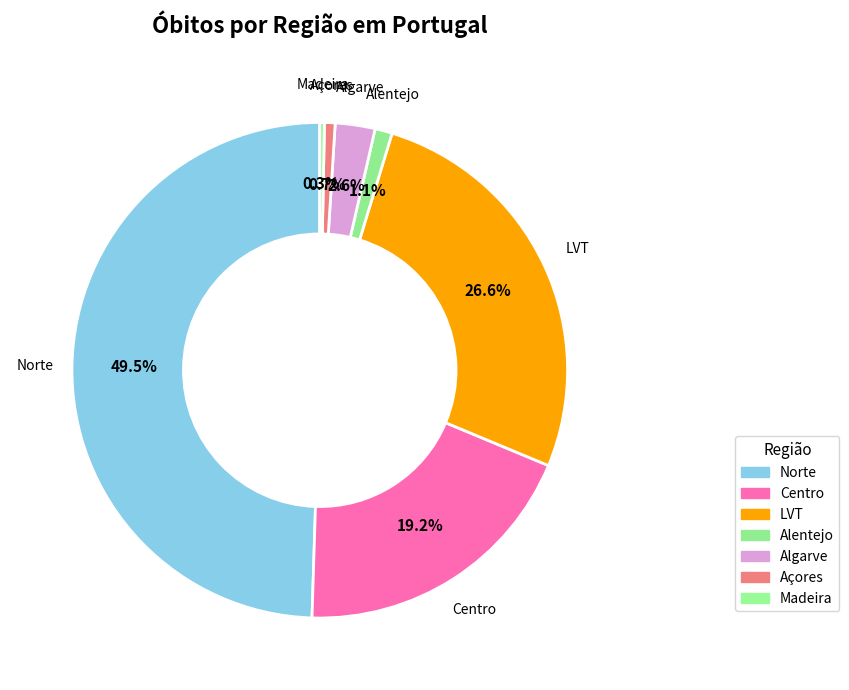

How much of the chart is everything except Madeira?

99.7%